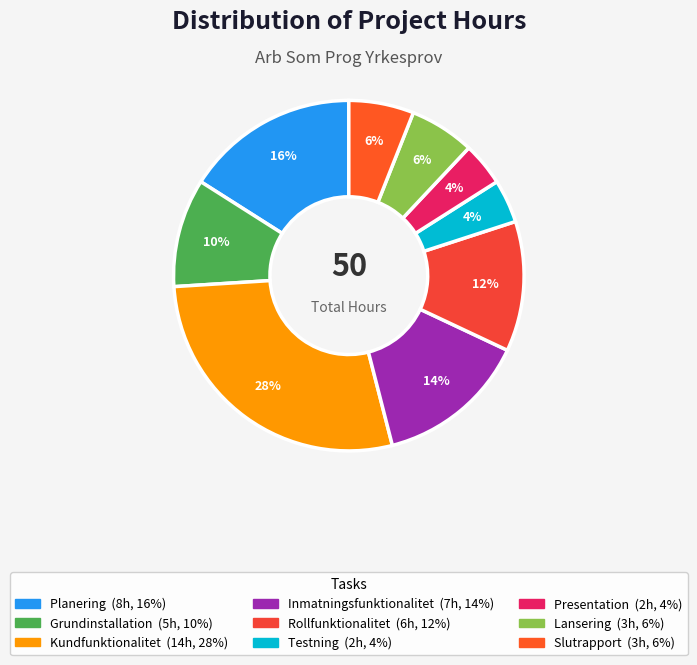

The Lansering slice represents 6% of the pie. True or false?

True